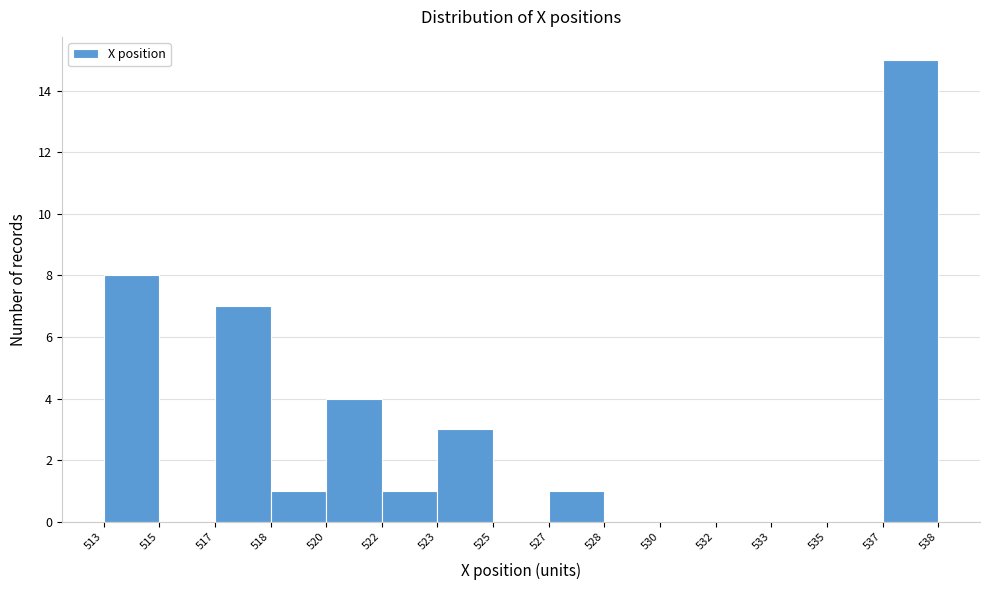

Reading left to right, list all the values displayed in this chart.

513=8	515=0	518=7	520=1	522=4	523=1	525=3	527=0	528=1	530=0	532=0	533=0	535=0	537=0	538=15